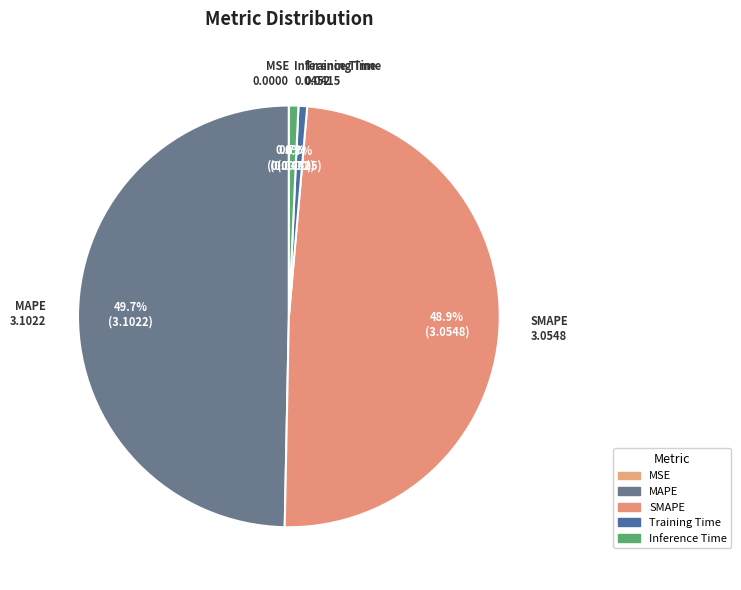

How many segments does this pie chart have?

5